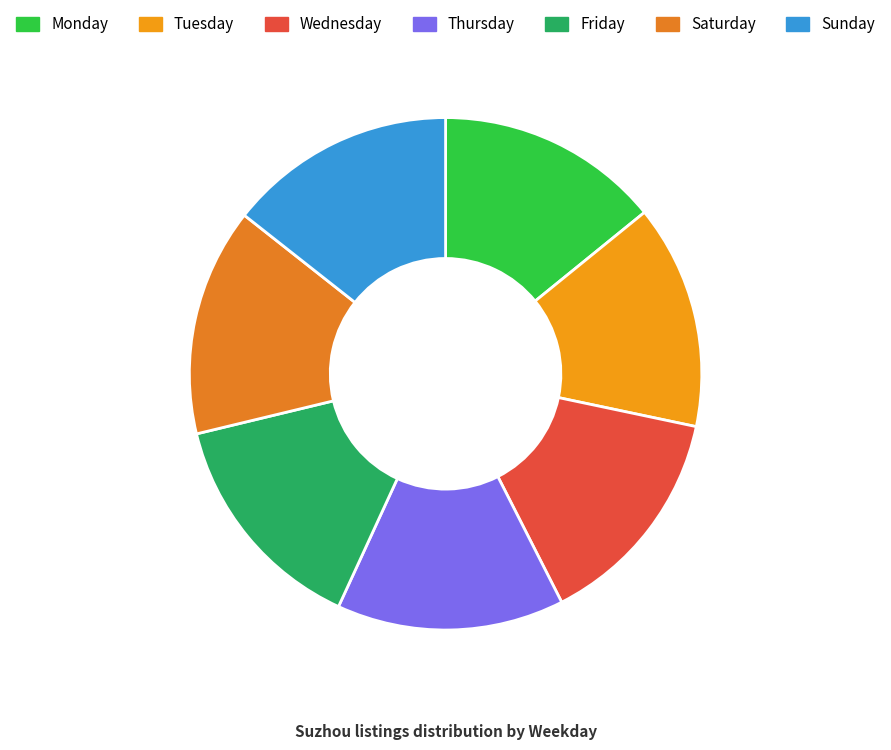

What is the ratio of the value at Tuesday to the value at Friday?

1.0